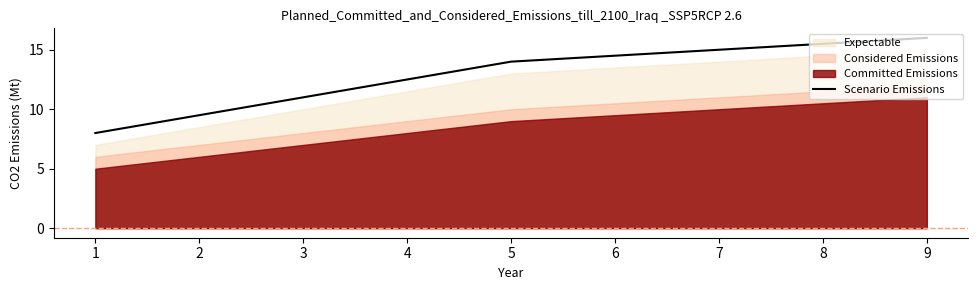

At which label does Scenario Emissions reach its peak?

9